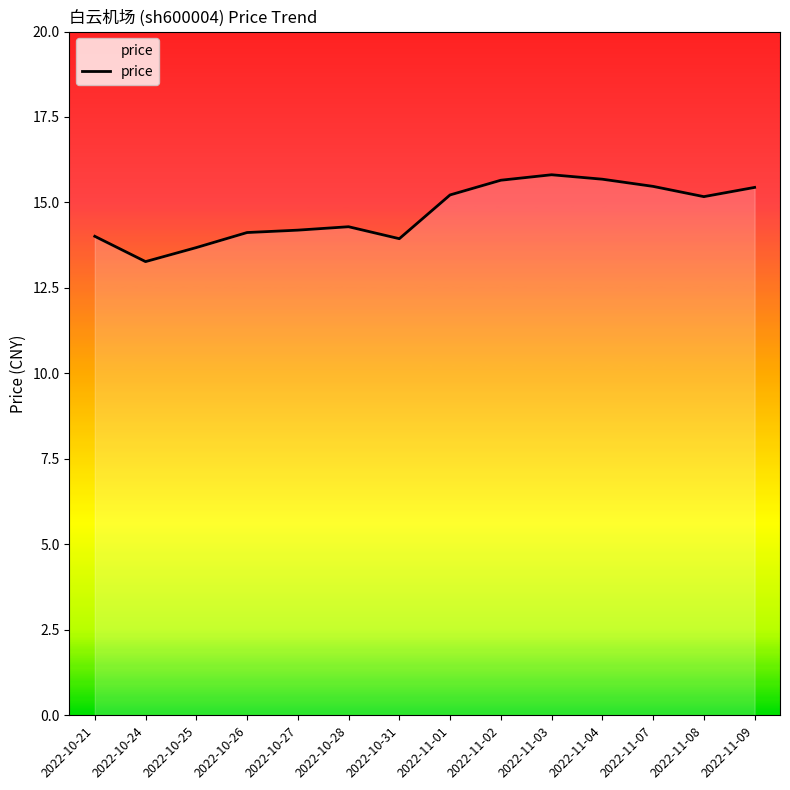

Between 2022-10-27 and 2022-11-02, which is larger?

2022-11-02